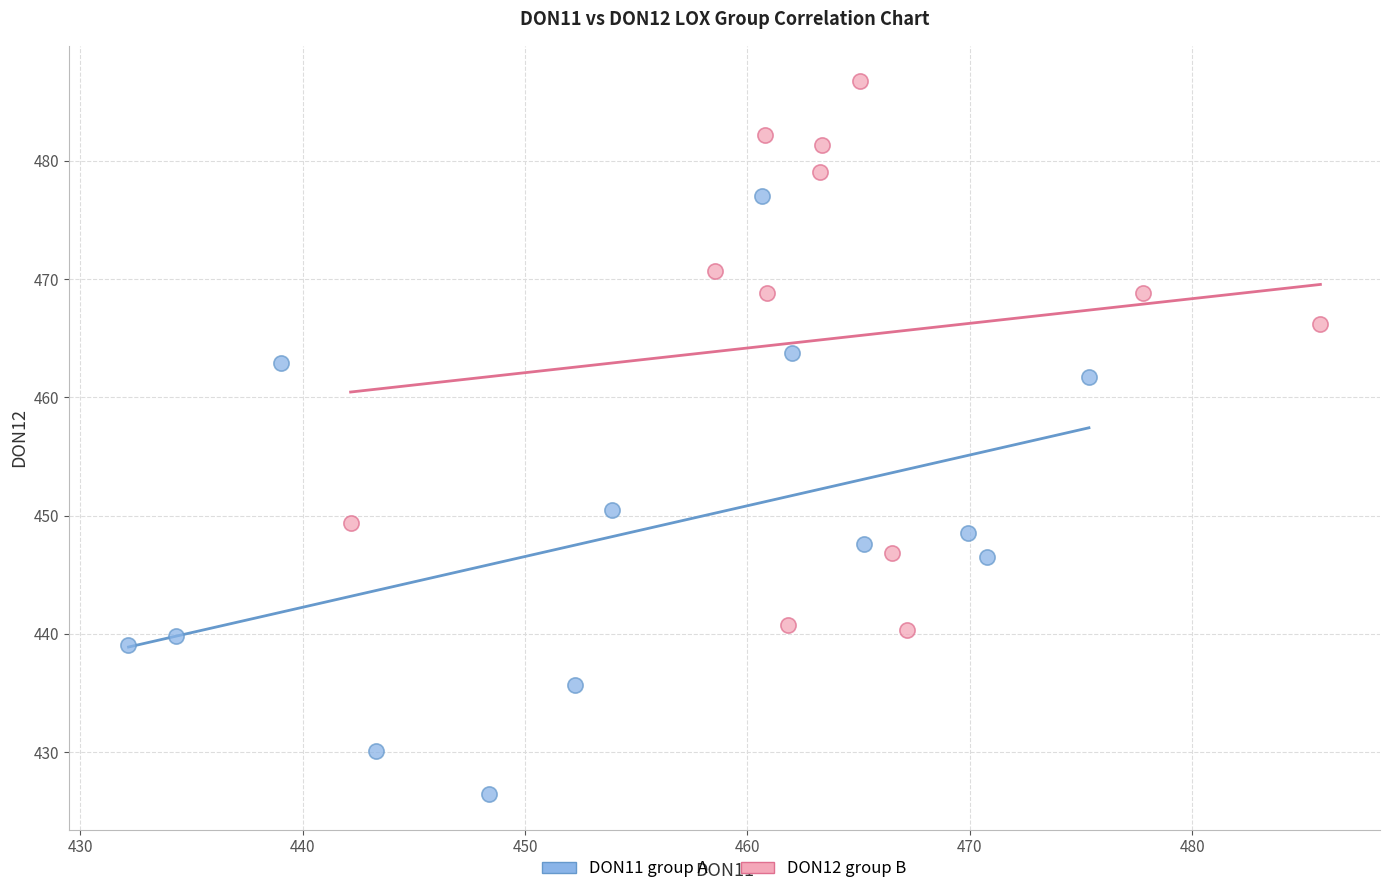

Which series reaches the maximum Y coordinate?

DON12 group B